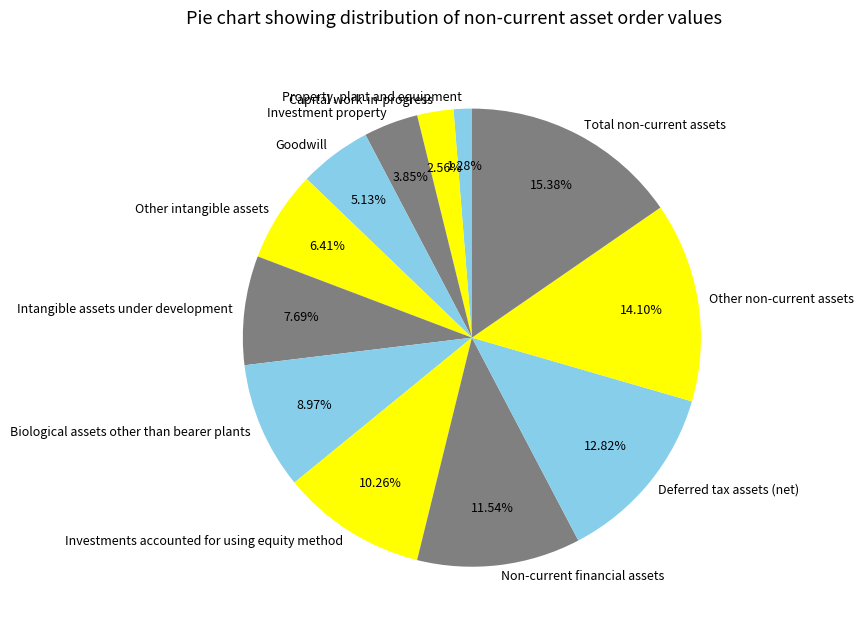

Does any single category account for the majority?

No